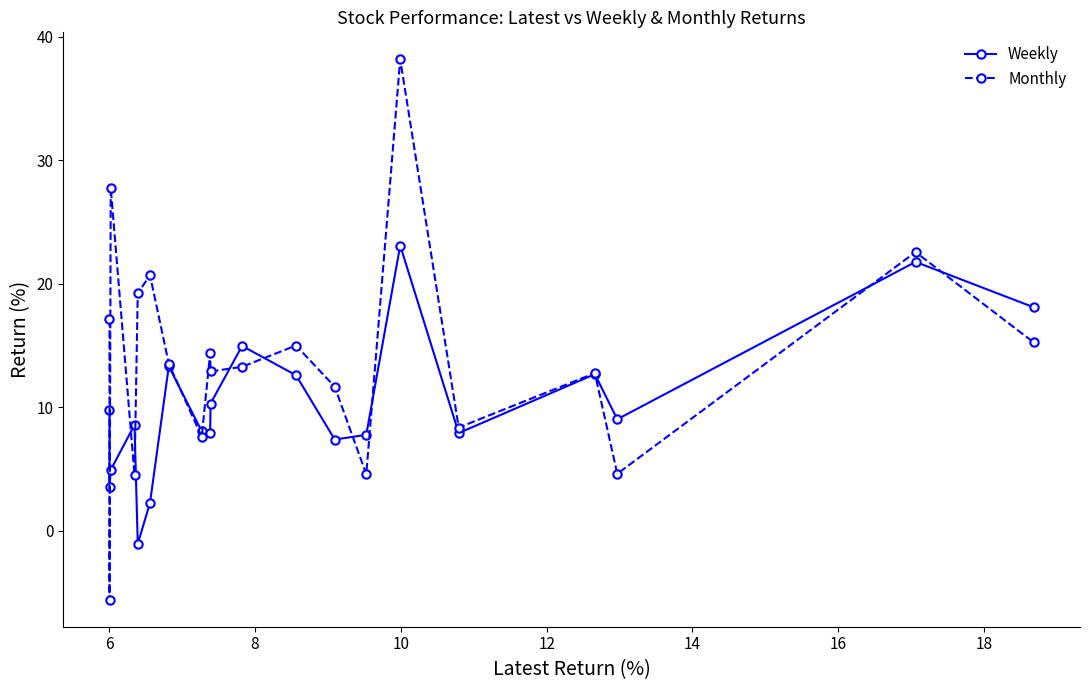

Which series has the largest total across all categories?

Monthly